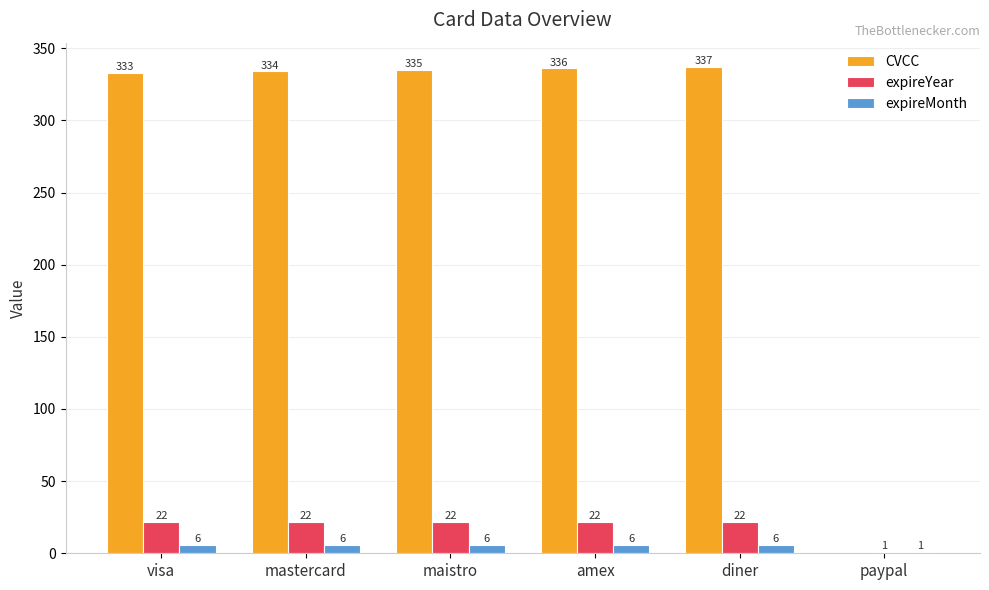

What is the maximum value for expireYear?

22